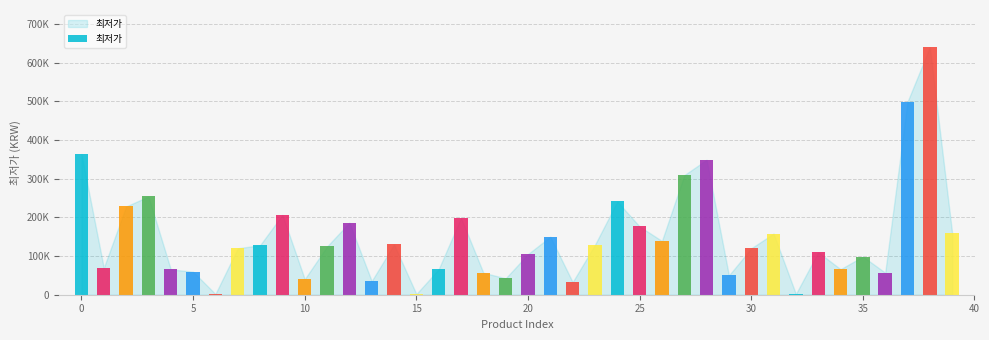

Reading left to right, extract all data points from this chart.

0=363850	1=69480	2=228100	3=254190	4=65500	5=59510	6=1850	7=119990	8=128000	9=206660	10=40300	11=124780	12=186320	13=35340	14=130000	15=1850	16=65900	17=198800	18=56900	19=42400	20=105000	21=150000	22=32700	23=129000	24=241000	25=176390	26=139000	27=309000	28=349000	29=49890	30=120000	31=158000	32=1850	33=110000	34=66000	35=98700	36=57000	37=499000	38=640000	39=159000